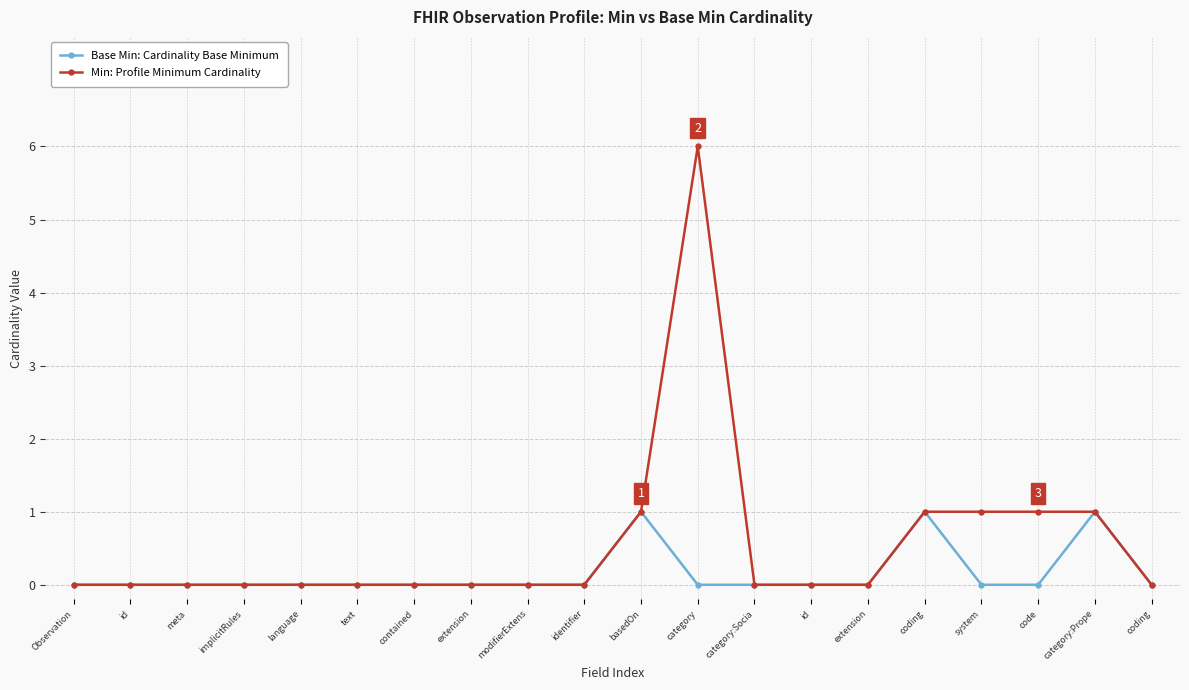

True or false: Base Min: Cardinality Base Minimum and Min: Profile Minimum Cardinality cross at least once.

False